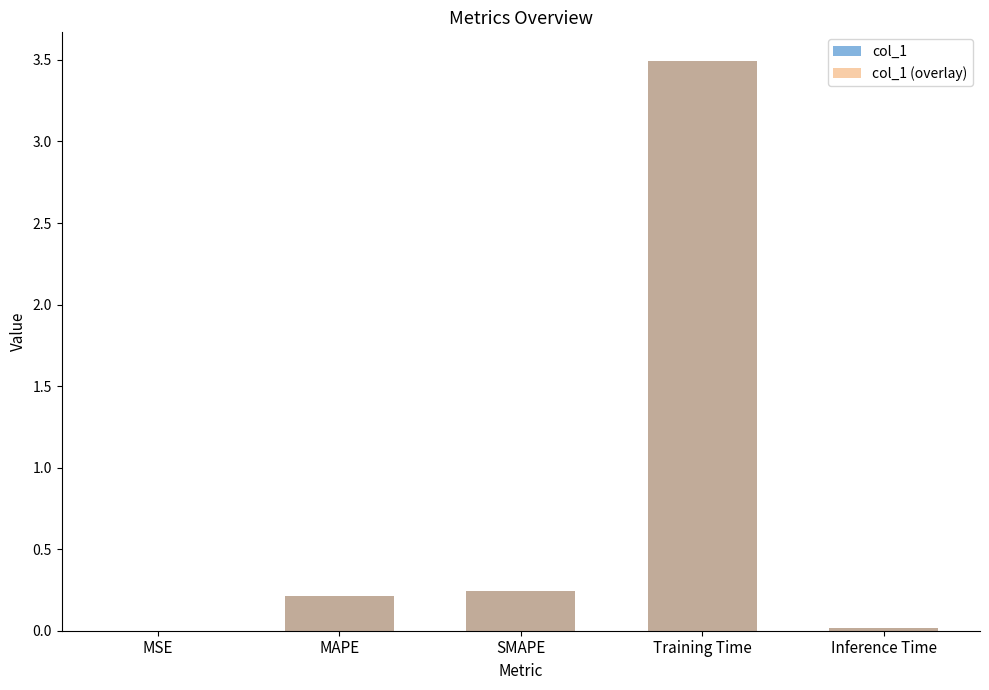

At which label does col_1 (overlay) reach its peak?

Training Time